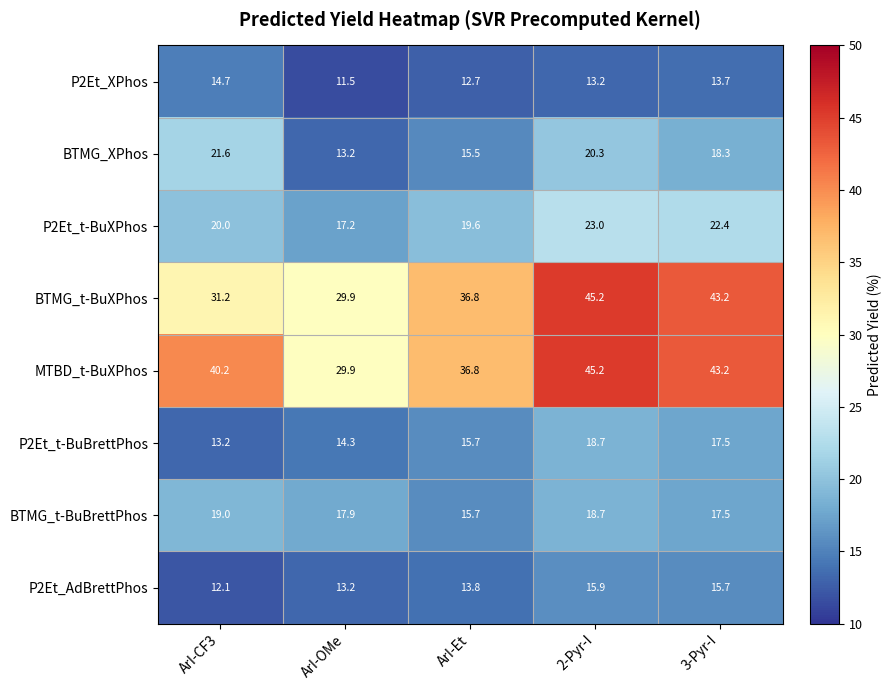

Which series has the largest total across all categories?

MTBD_t-BuXPhos